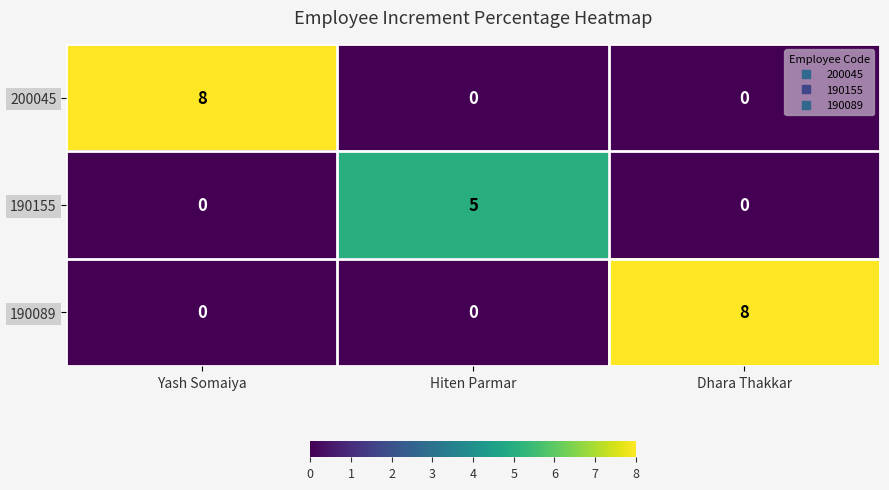

Which series changed the most between Yash Somaiya and Hiten Parmar?

200045